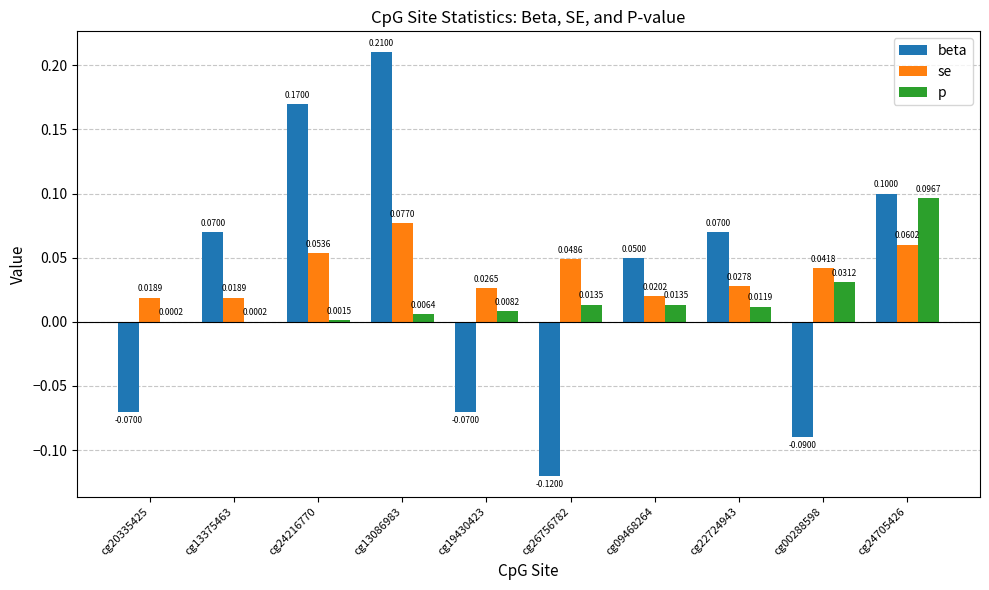

At which category is the sum across all series the highest?

cg13086983